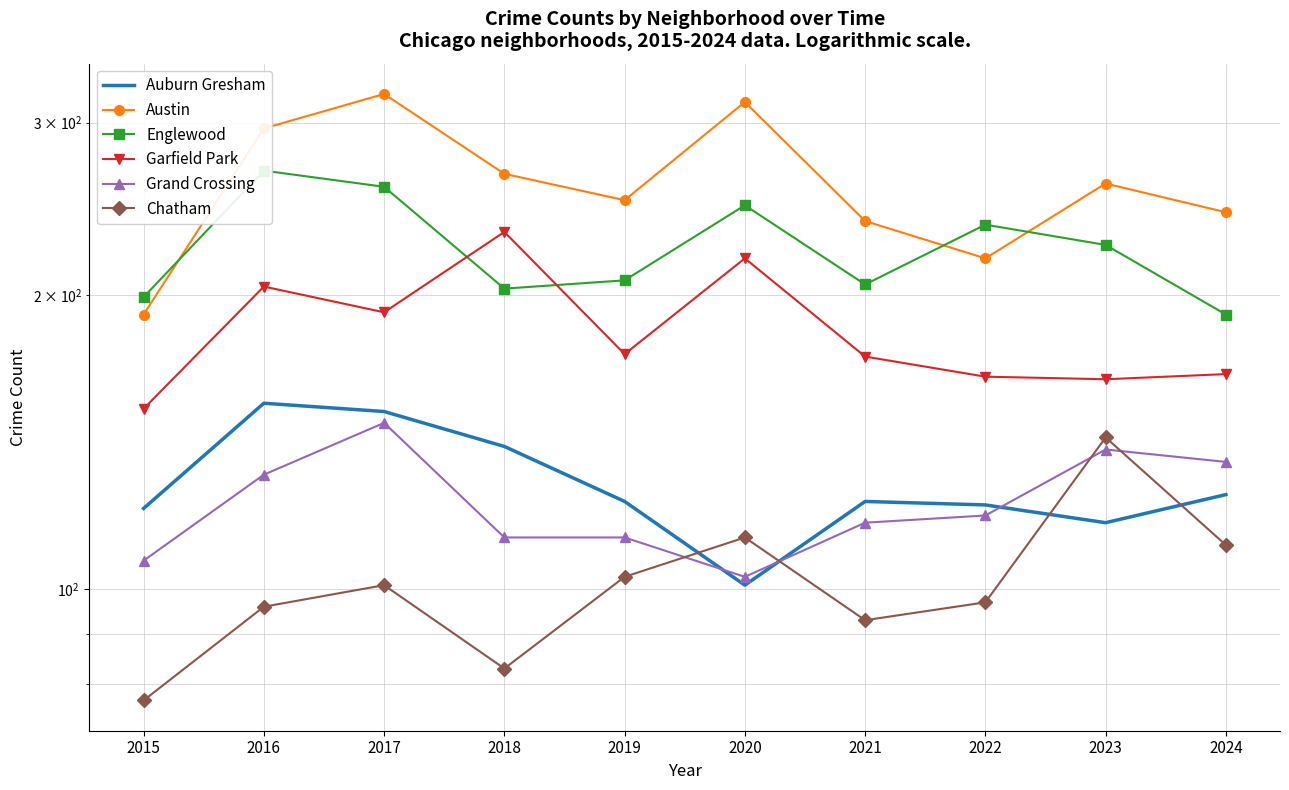

At which category is the sum across all series the highest?

2017